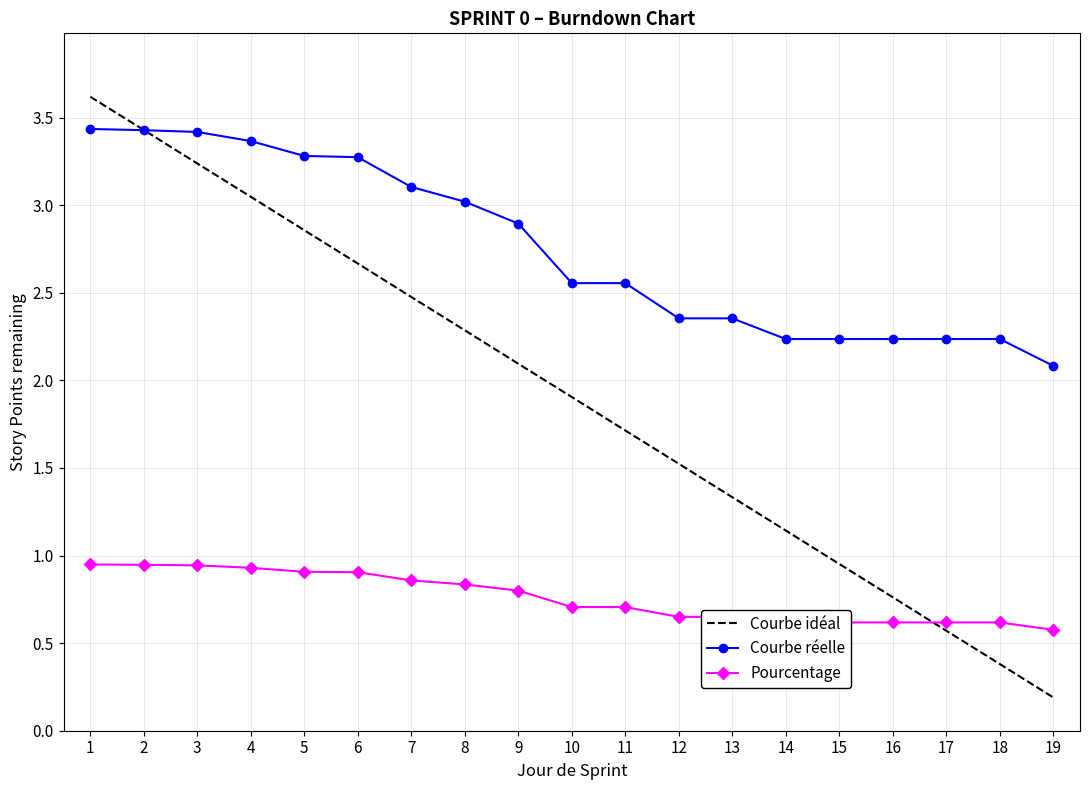

True or false: Pourcentage and Courbe réelle cross at least once.

False